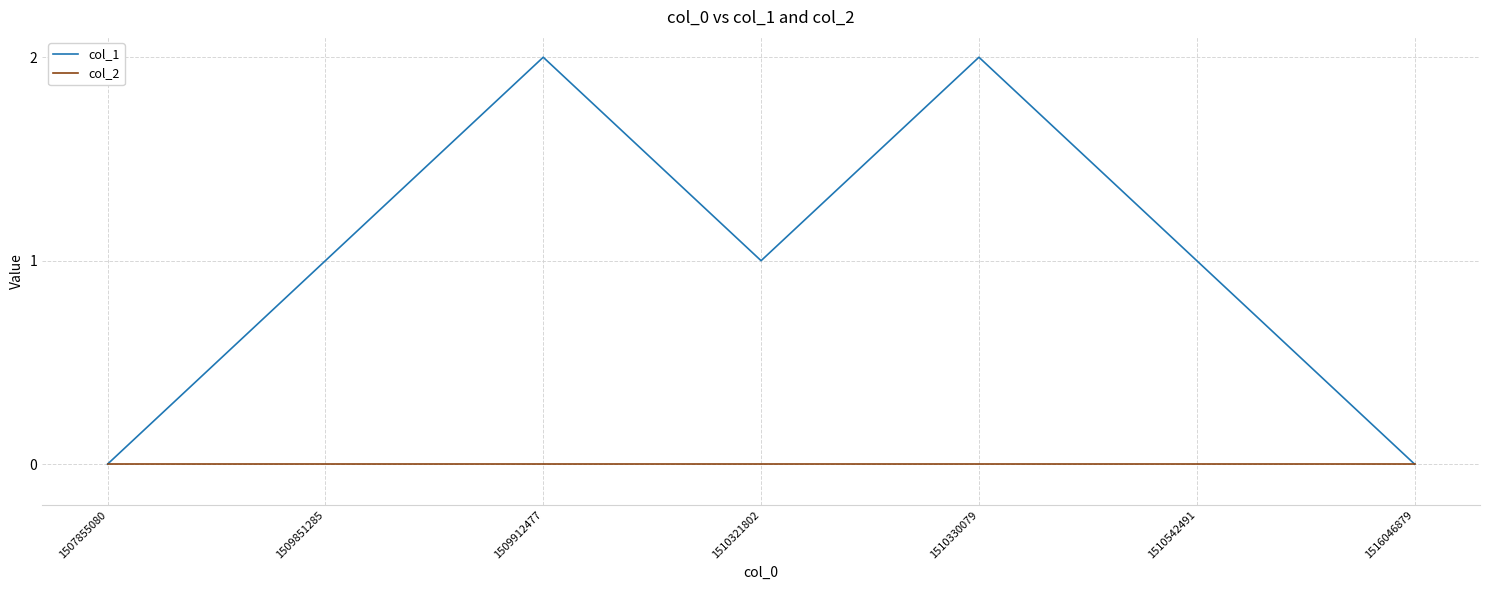

Which series has the largest total across all categories?

col_1